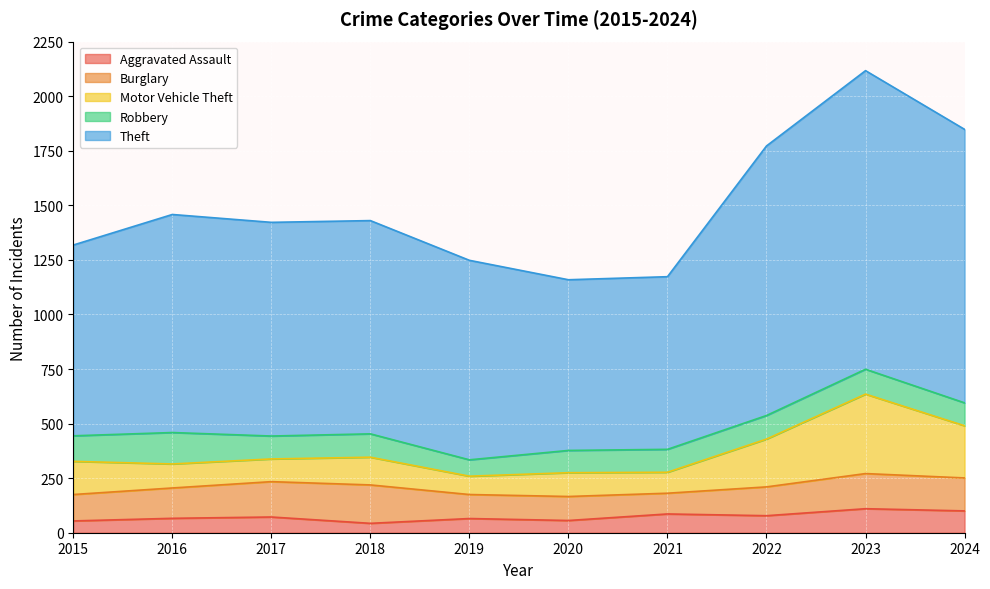

Where does the Motor Vehicle Theft series first go above 338?

2018